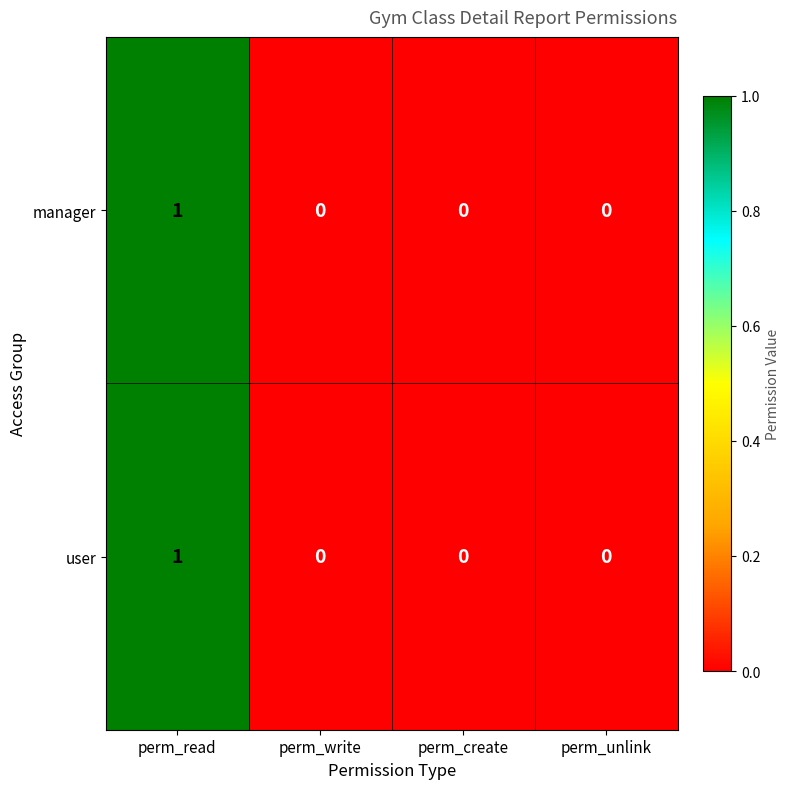

At which category is the sum across all series the highest?

perm_read